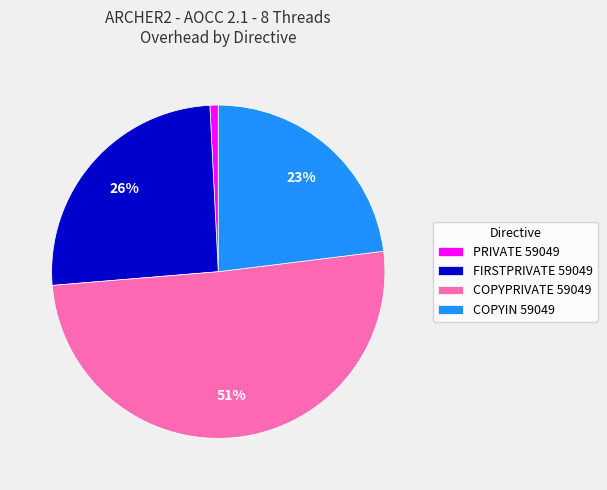

How many segments does this pie chart have?

4